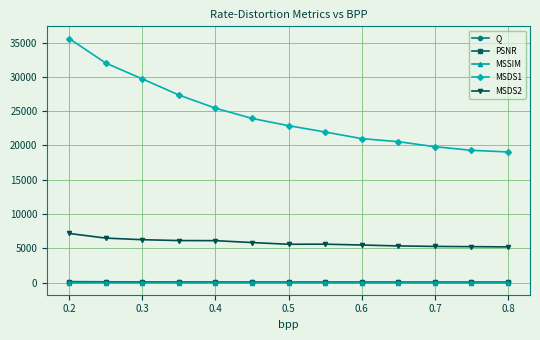

What is the value of the Q point at the 4th from the left?

77.5